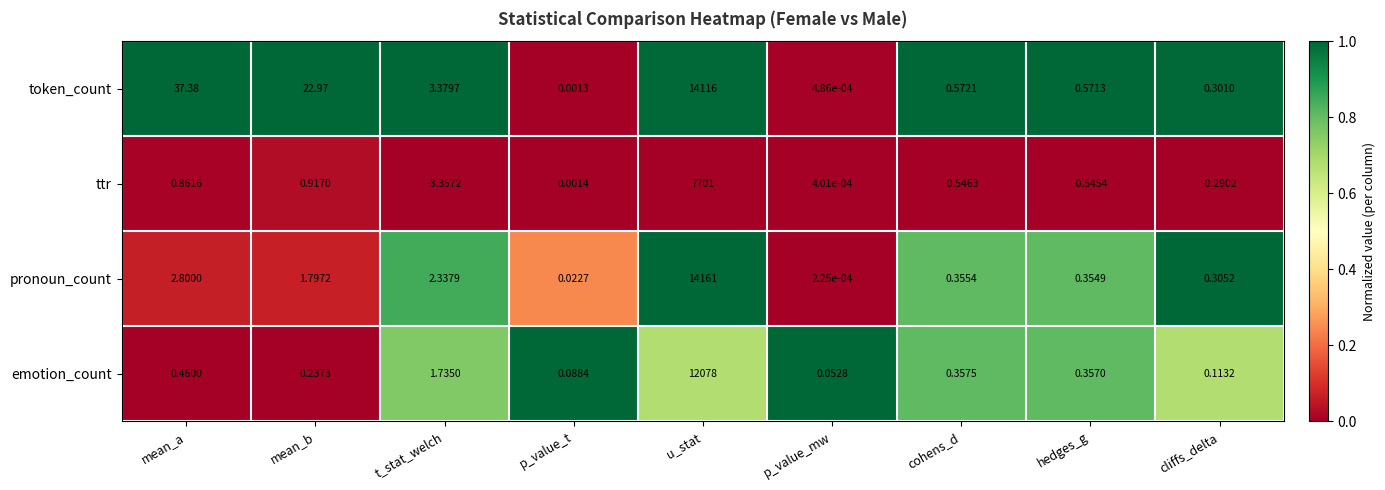

Between cohens_d and hedges_g, which series saw the biggest shift?

ttr